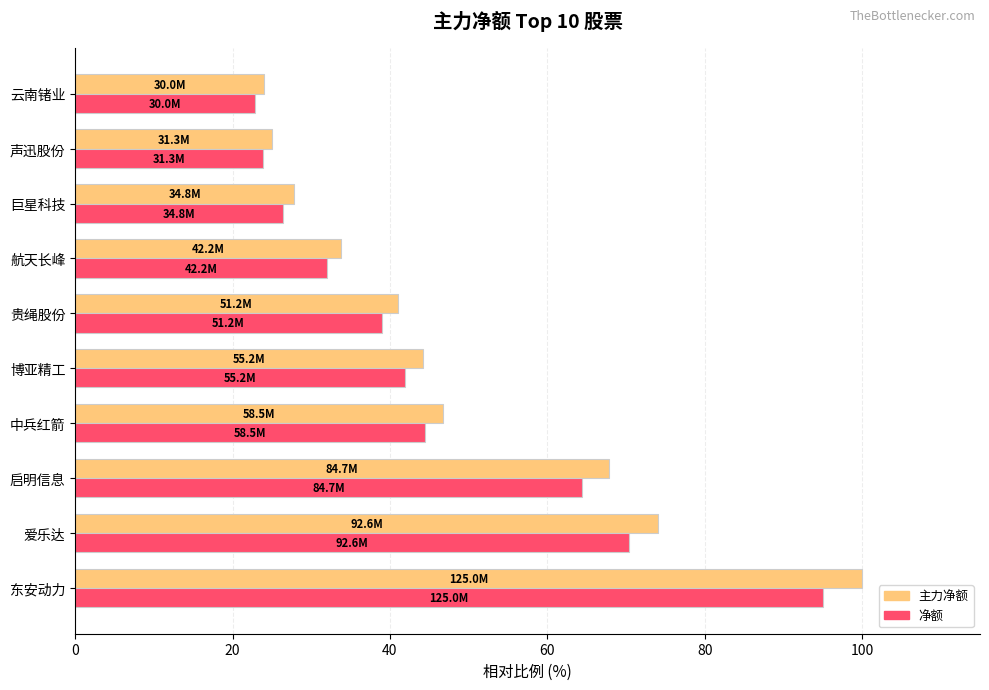

What is the difference between the second highest and second lowest values in the 净额 series?

46.6